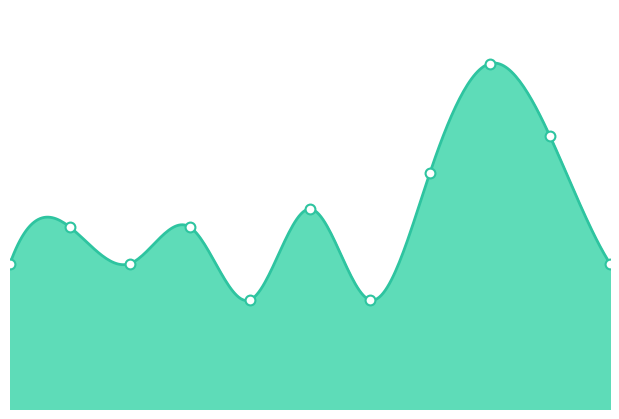

Between 2023 and 2016, which is larger?

2023